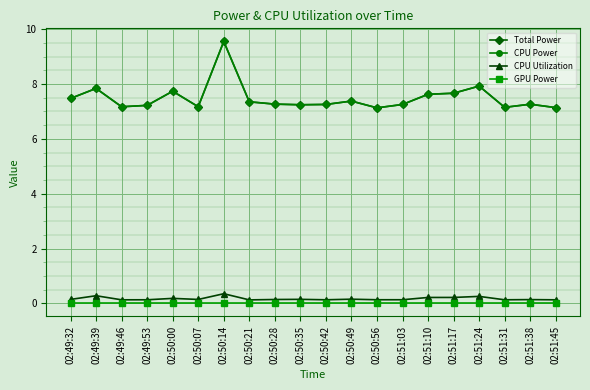

Does the chart have visible grid lines?

Yes